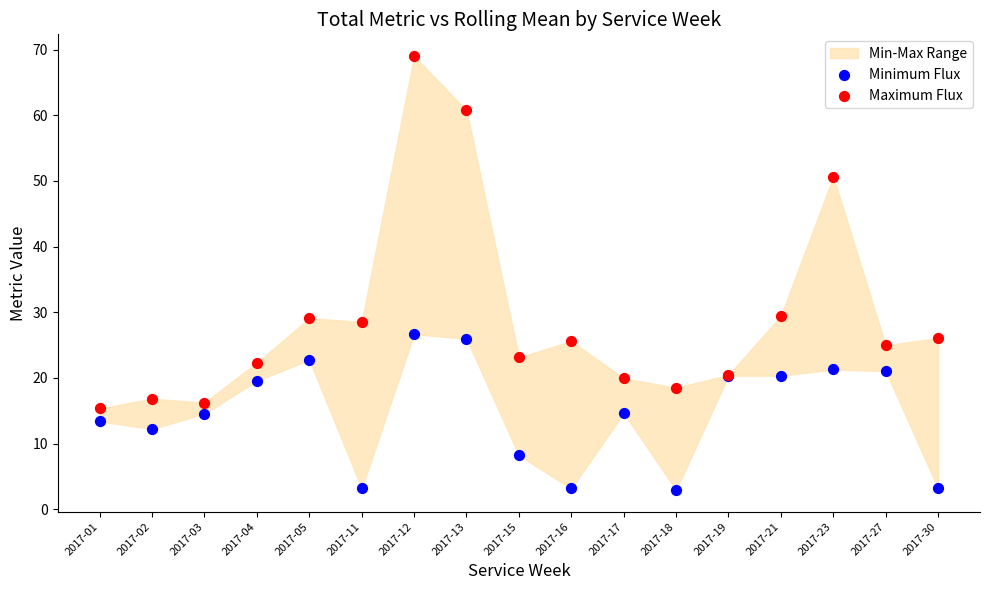

Which series has the largest Y range (max minus min)?

Maximum Flux